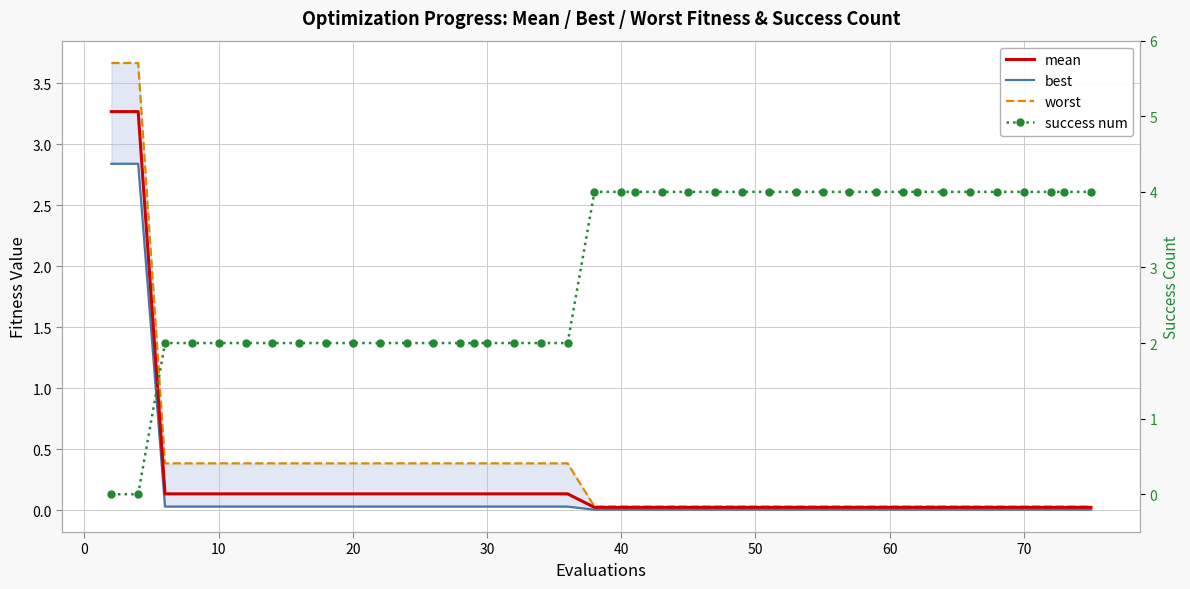

What is the average value of the worst series?

0.4